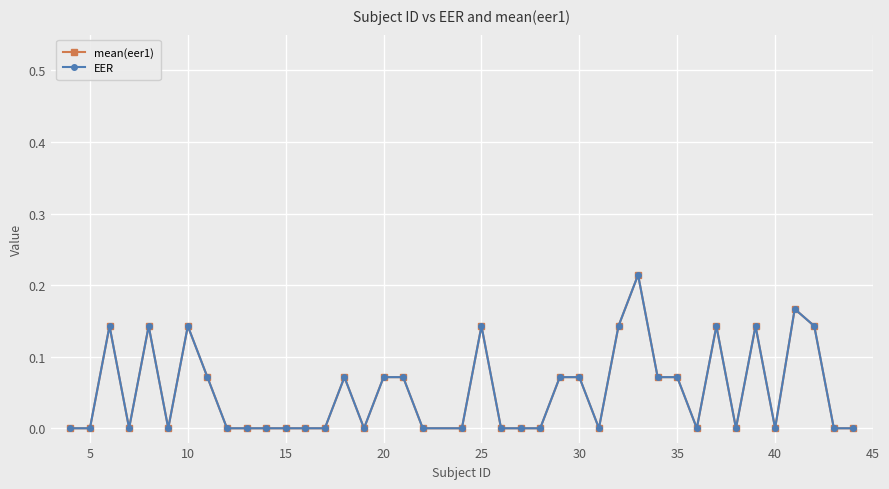

Is this an area chart (filled region under the line)?

No